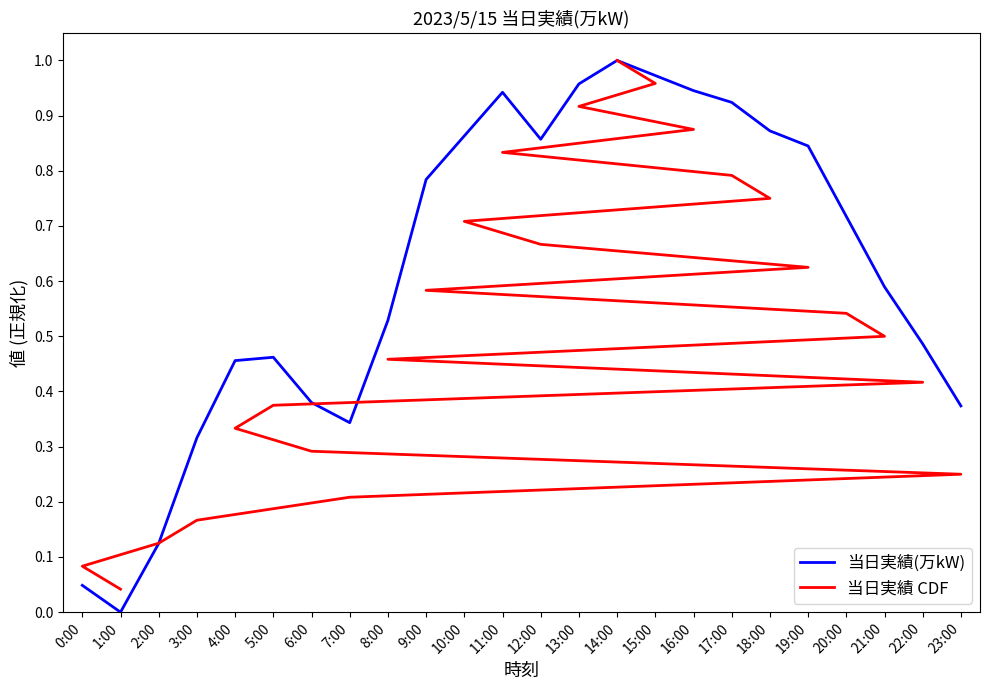

What is the label of the 21st point from the right?

3:00